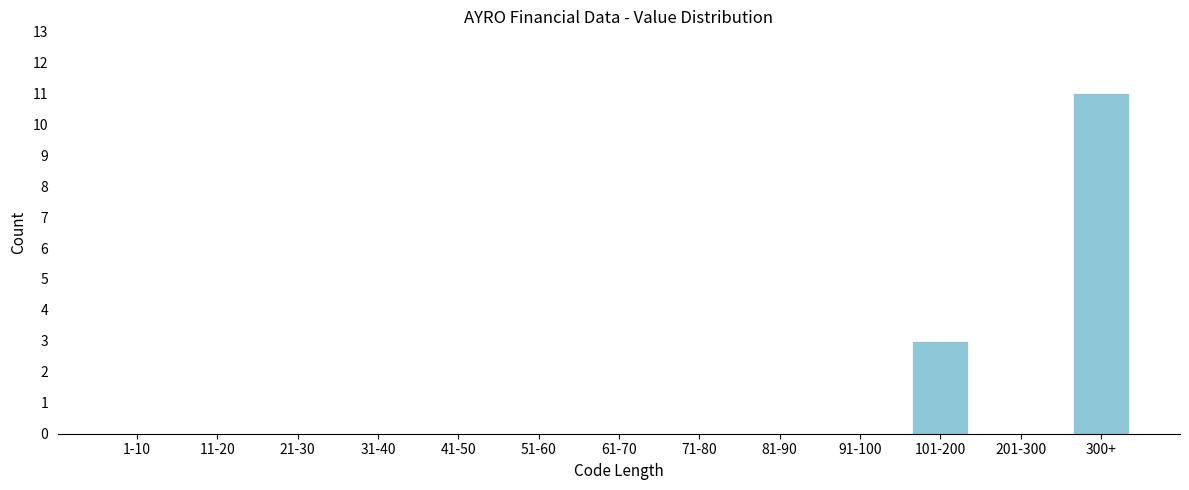

Reading left to right, list all the values displayed in this chart.

1-10=0	11-20=0	21-30=0	31-40=0	41-50=0	51-60=0	61-70=0	71-80=0	81-90=0	91-100=0	101-200=3	201-300=0	300+=11